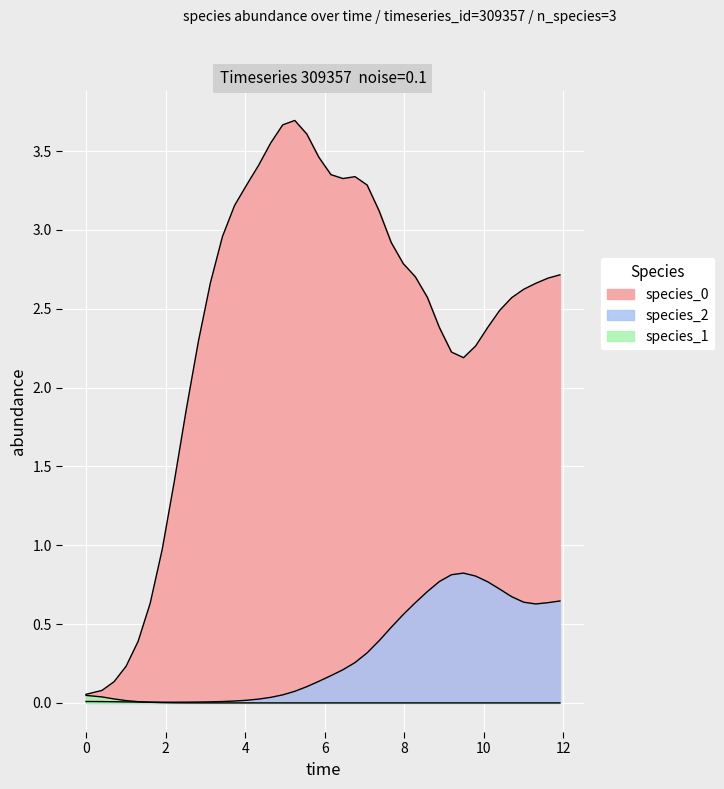

The species_0 series shows 4.6 at 11. True or false?

False